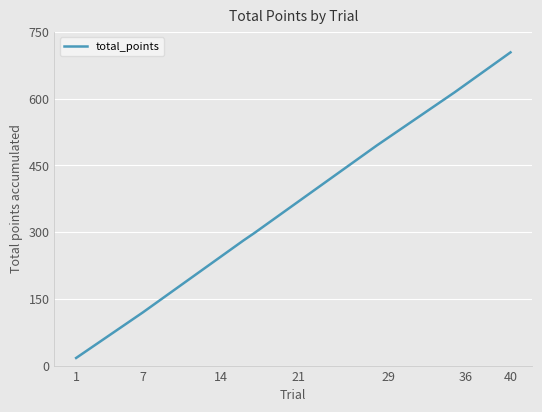

What is the minimum value shown in the chart?

17.1